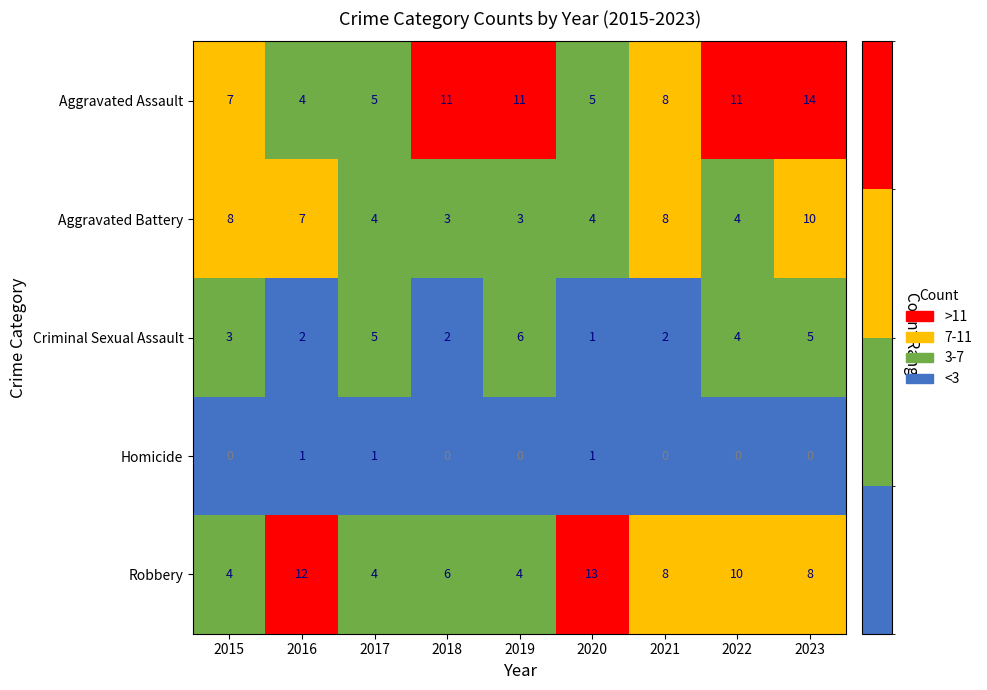

At which category is the sum across all series the highest?

2023